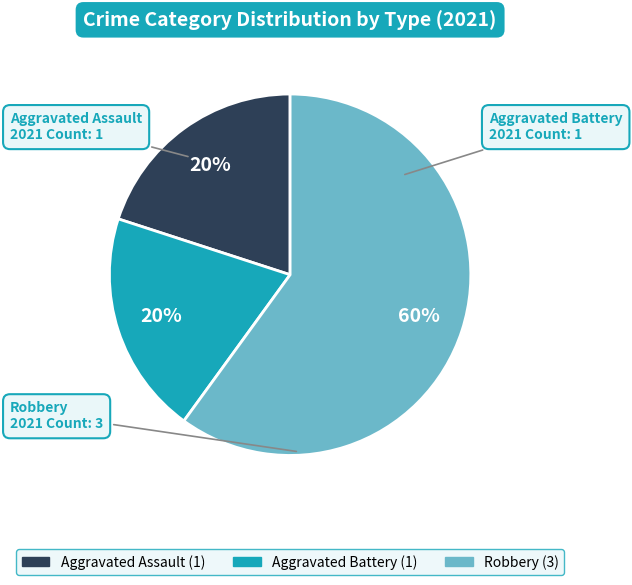

Do Robbery and Aggravated Assault together represent more than half of the pie?

Yes